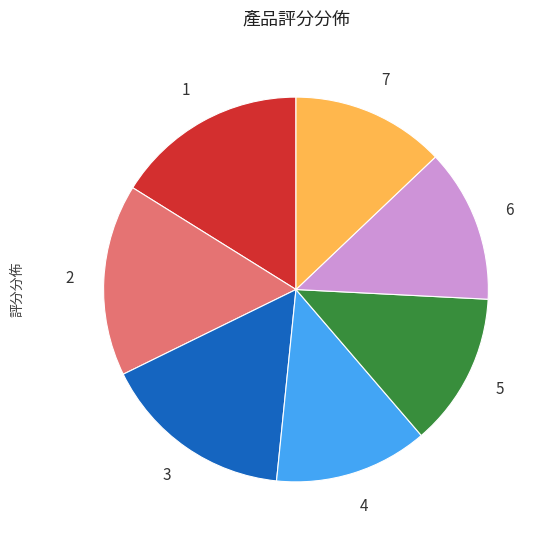

Does any single category account for the majority?

No